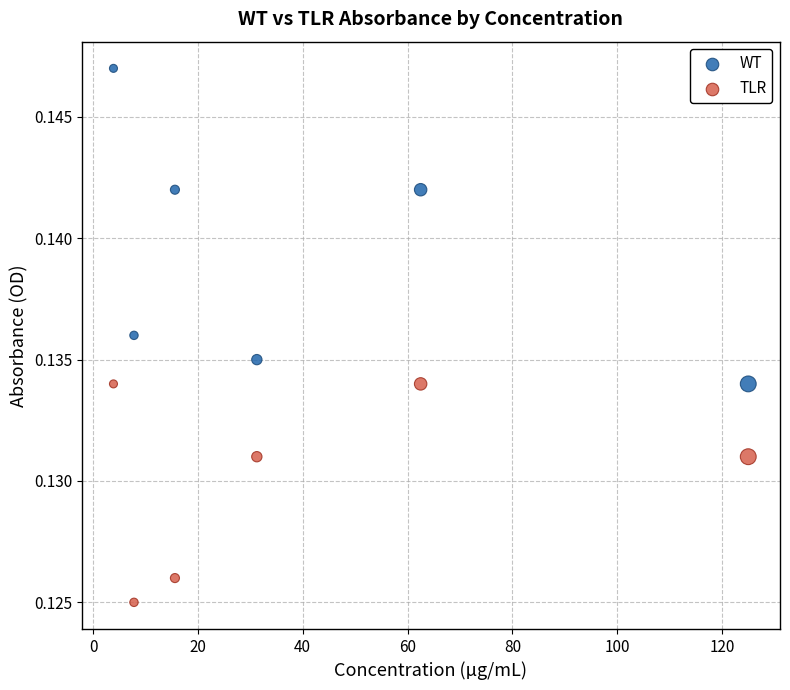

Which series reaches the maximum Y coordinate?

WT